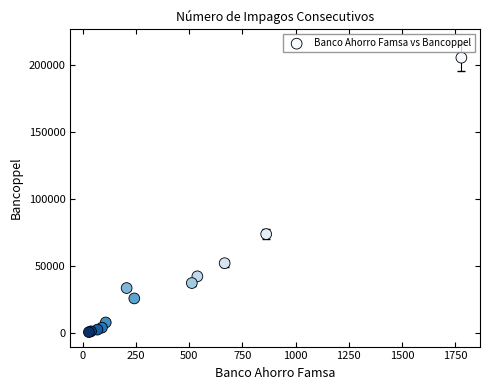

What Y value in the scatter plot is closest to 102939?

73743